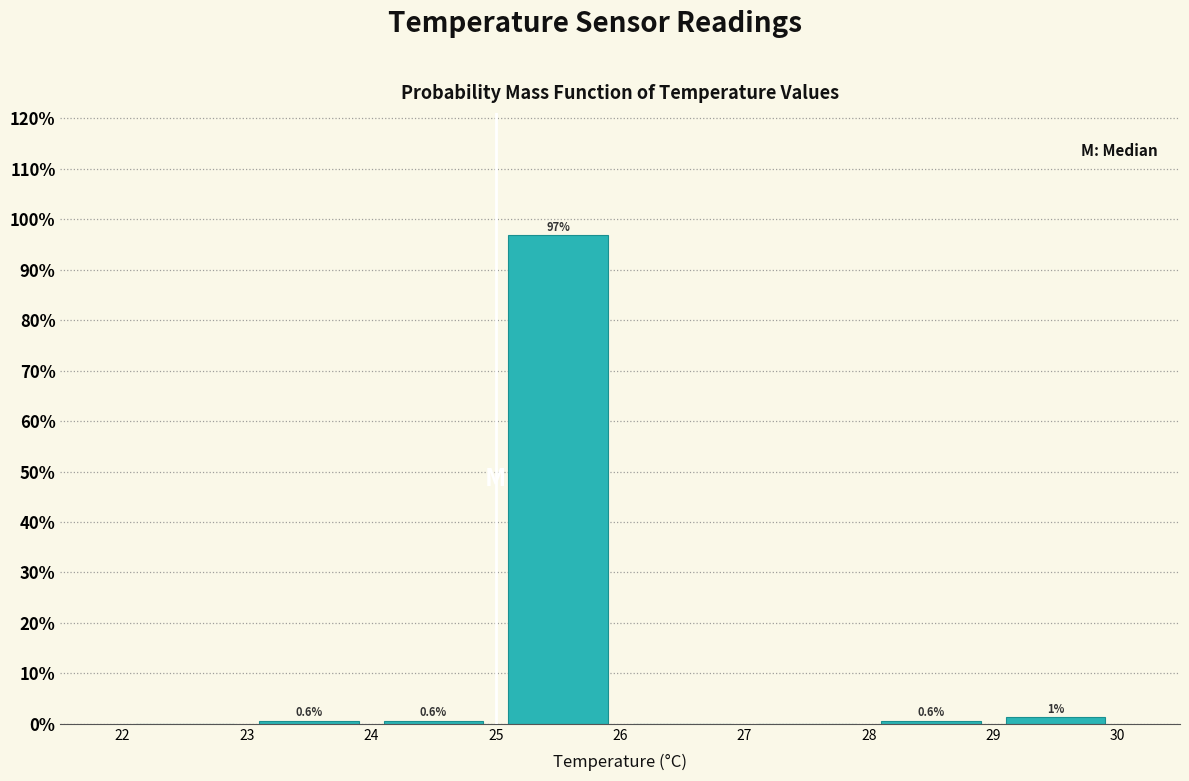

Over which range of the x-axis is the bar tallest?

25 to 26